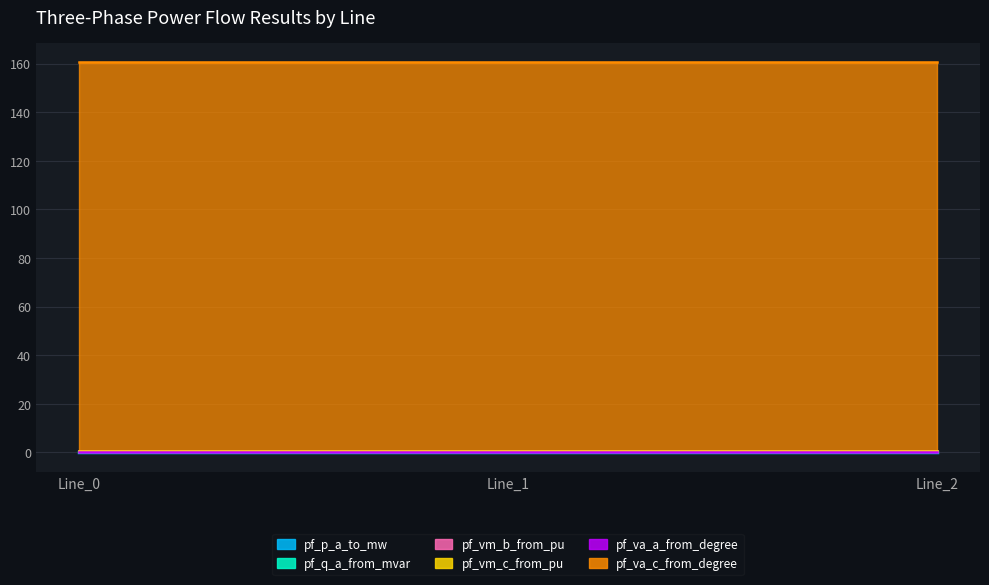

Reading left to right, transcribe all the data shown in this chart.

pf_p_a_to_mw: 0.0	0.0	0.0
pf_q_a_from_mvar: 0.0	0.0	0.0
pf_vm_b_from_pu: 0.6	0.6	0.6
pf_vm_c_from_pu: 0.4	0.4	0.4
pf_va_a_from_degree: 0.0	0.0	0.0
pf_va_c_from_degree: 160.6	160.6	160.6